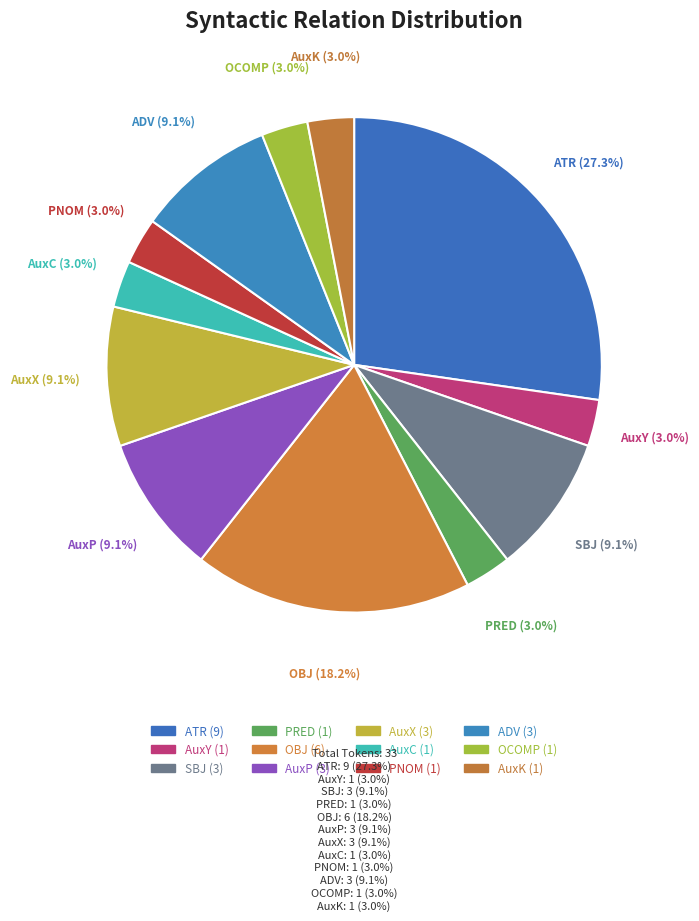

Count the number of slices in the pie.

12